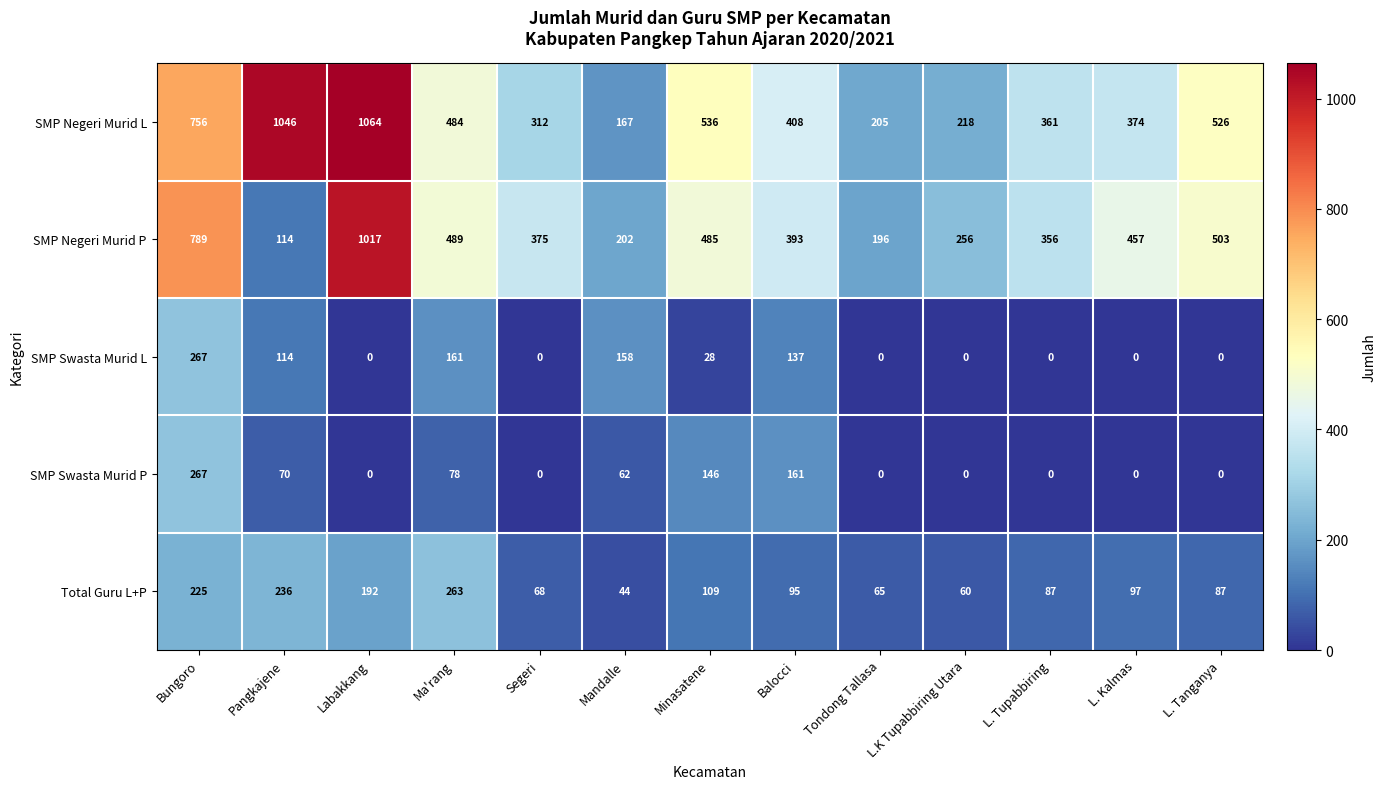

Which series has the largest total across all categories?

SMP Negeri Murid L